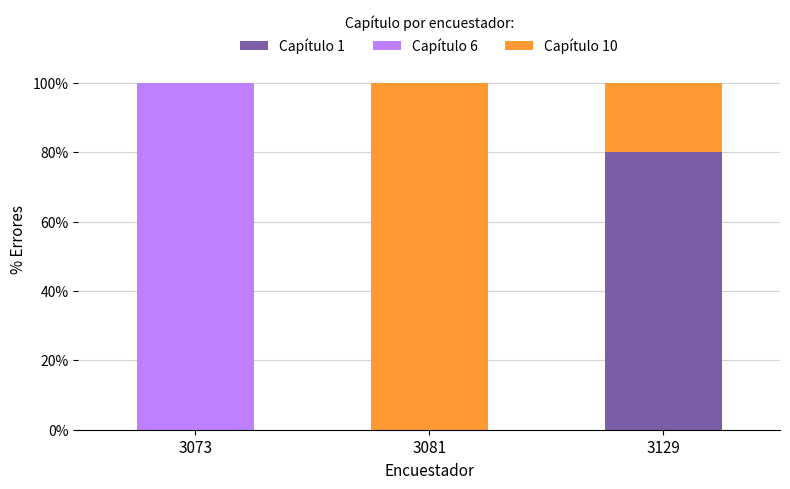

Are the bars horizontal?

No